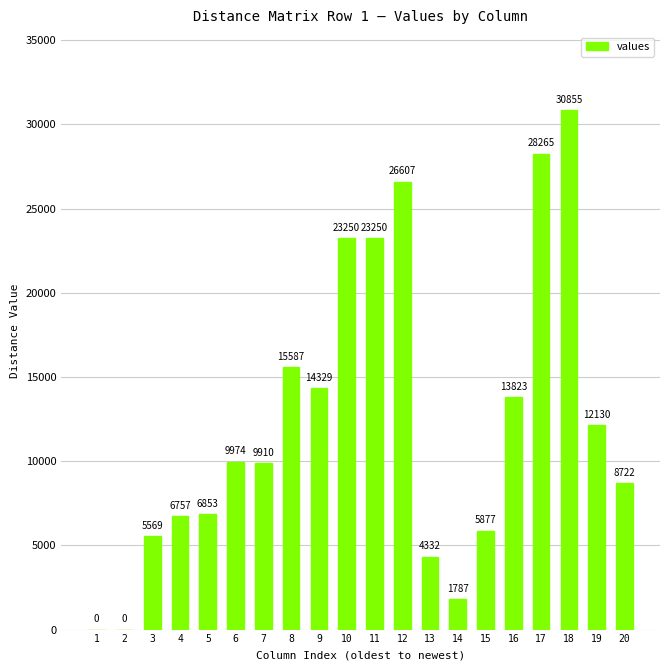

Are the bars grouped side by side (vs. stacked)?

No